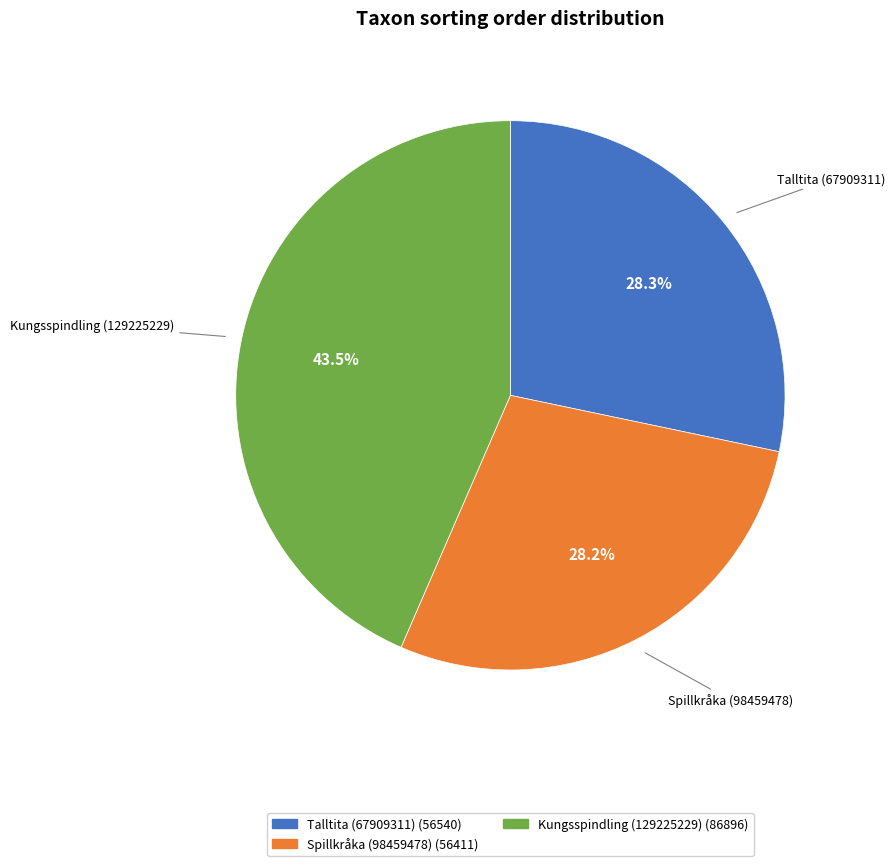

Which category has the biggest portion of the pie?

Kungsspindling (129225229)